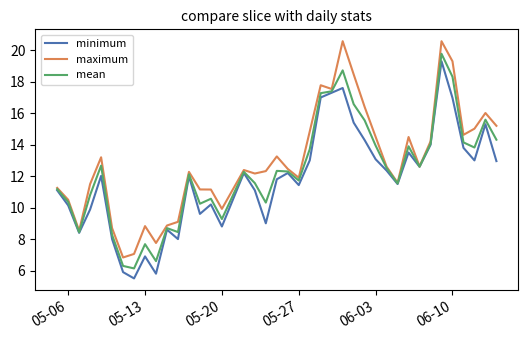

What is the maximum value shown in the chart?

20.6